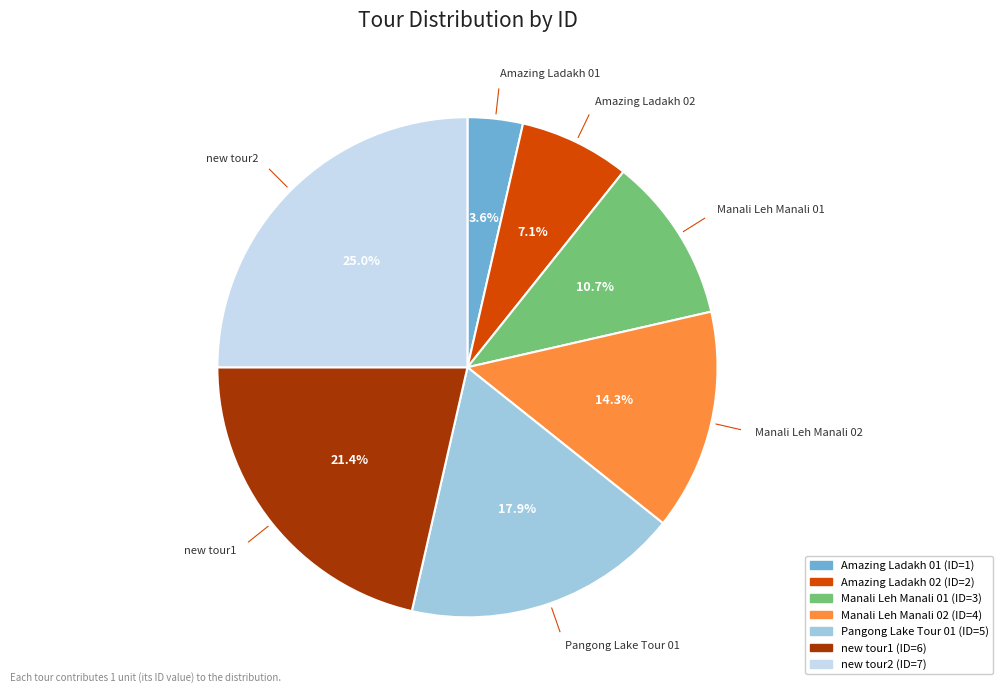

Combined, do new tour2 and Amazing Ladakh 02 account for over 50%?

No